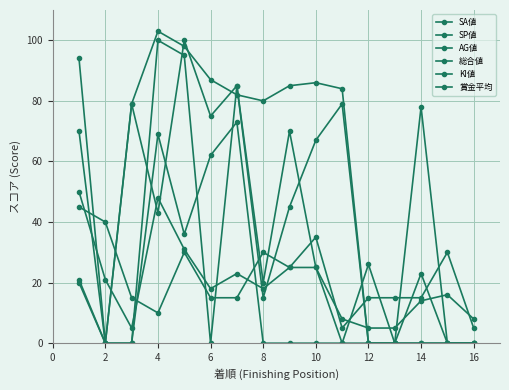

How many categories are shown in the chart?

16